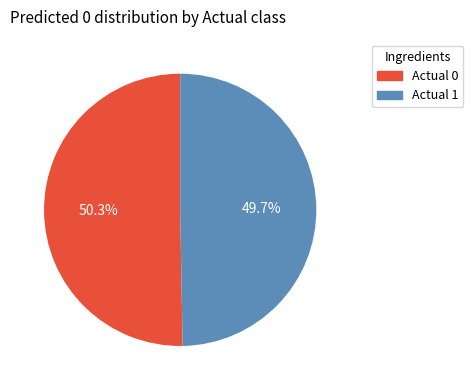

Which has a higher value, Actual 1 or Actual 0?

Actual 0